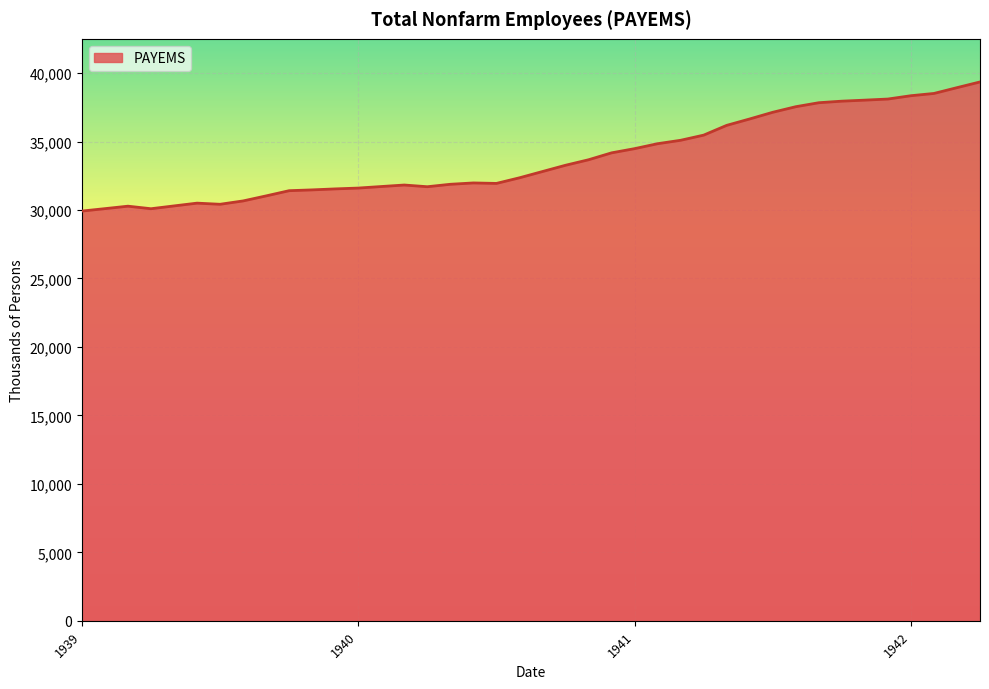

What is the greatest value displayed?

39352